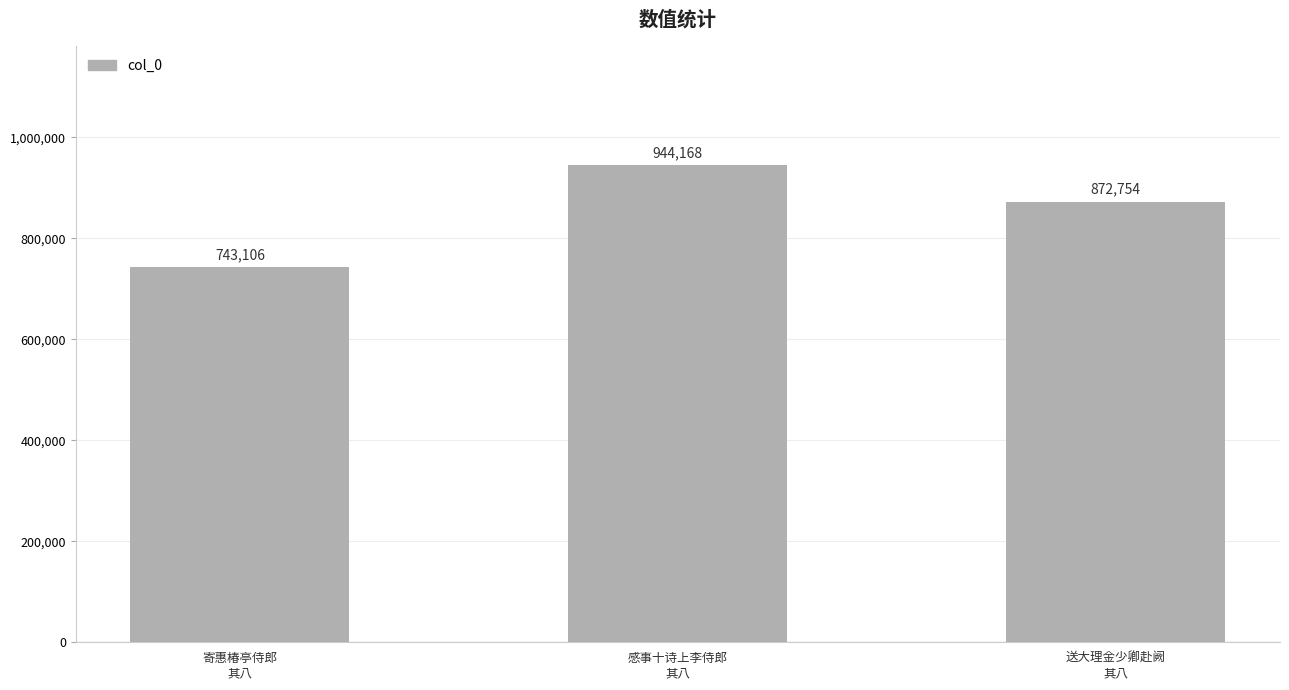

What is the change in value from 寄惠椿亭侍郎
其八 to 感事十诗上李侍郎
其八?

+201062